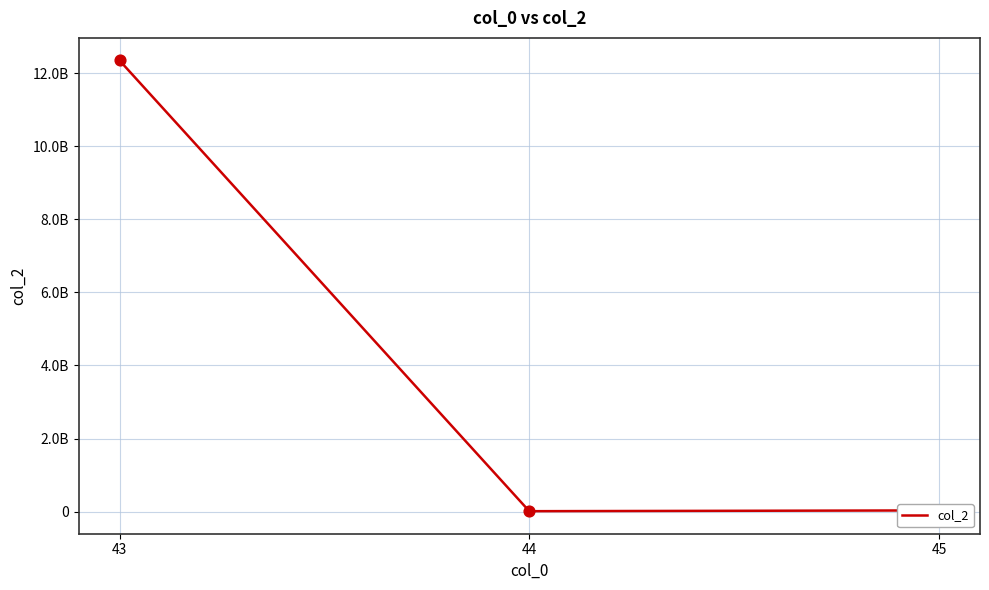

Is this an area chart (filled region under the line)?

No